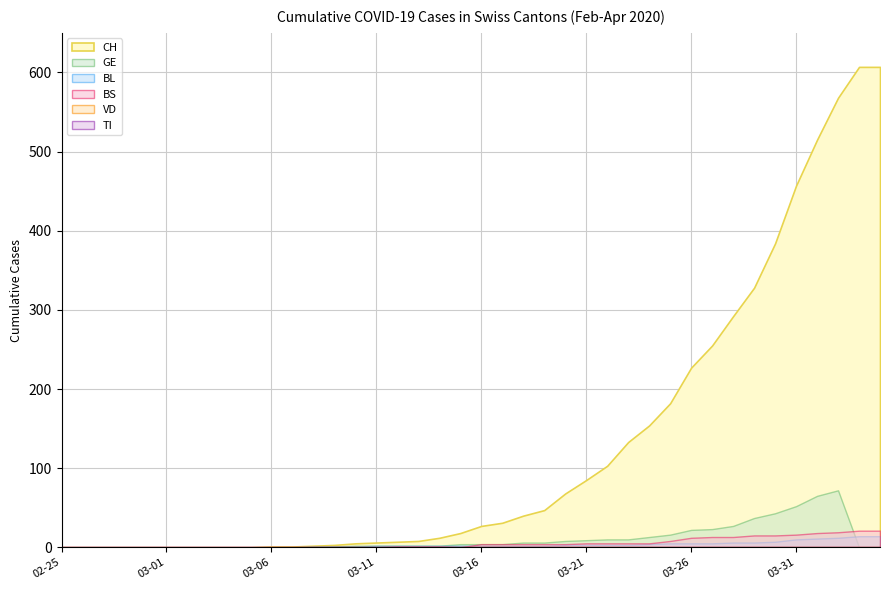

Does the chart display data point markers on the line(s)?

No